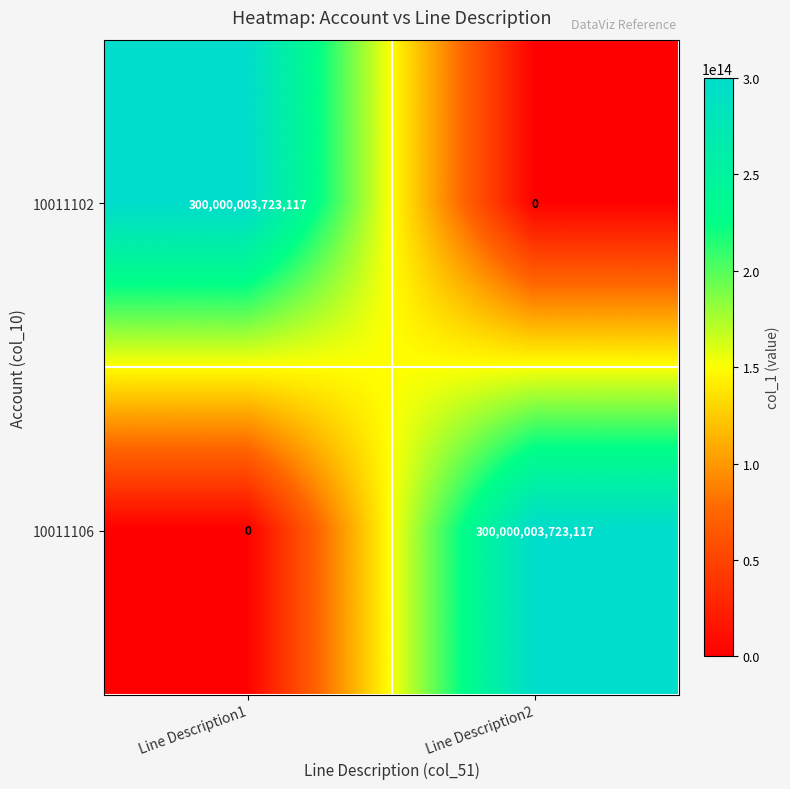

The 10011102 series shows 300000003723117 at Line Description1. True or false?

True